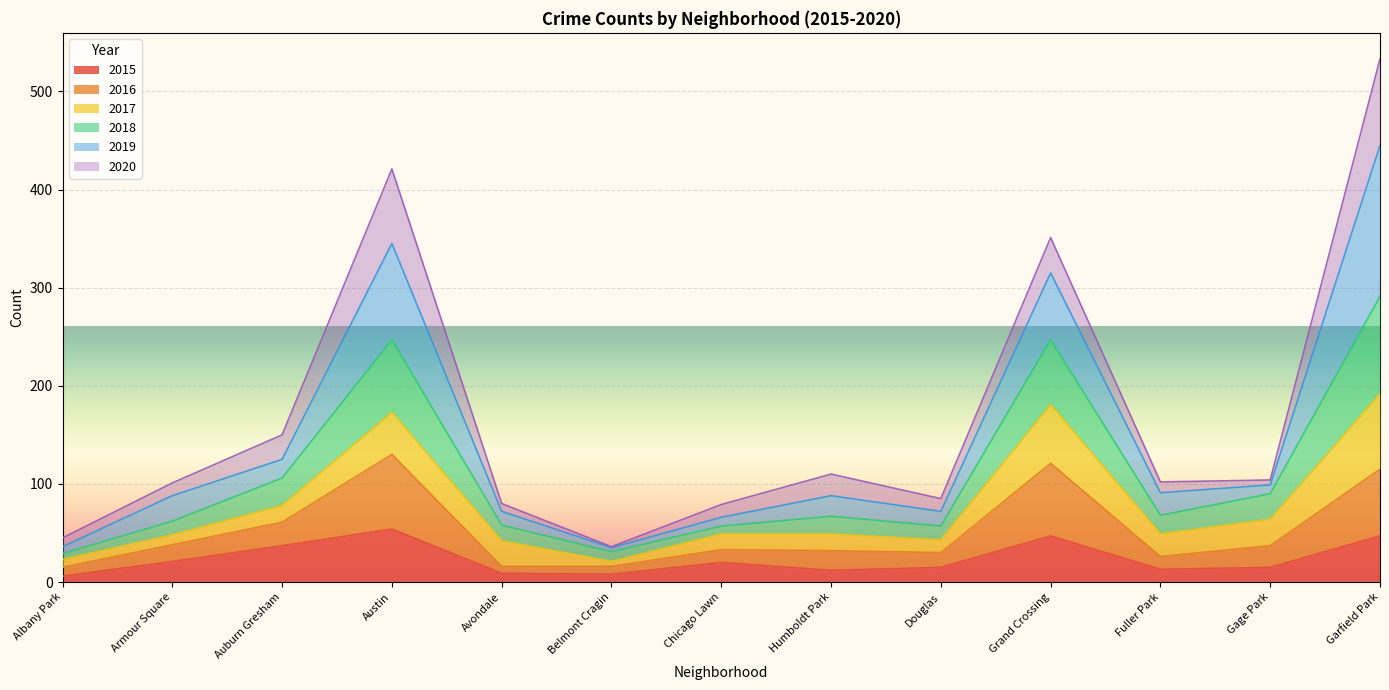

True or false: 2015 has more than 0 points higher than both neighbors.

True